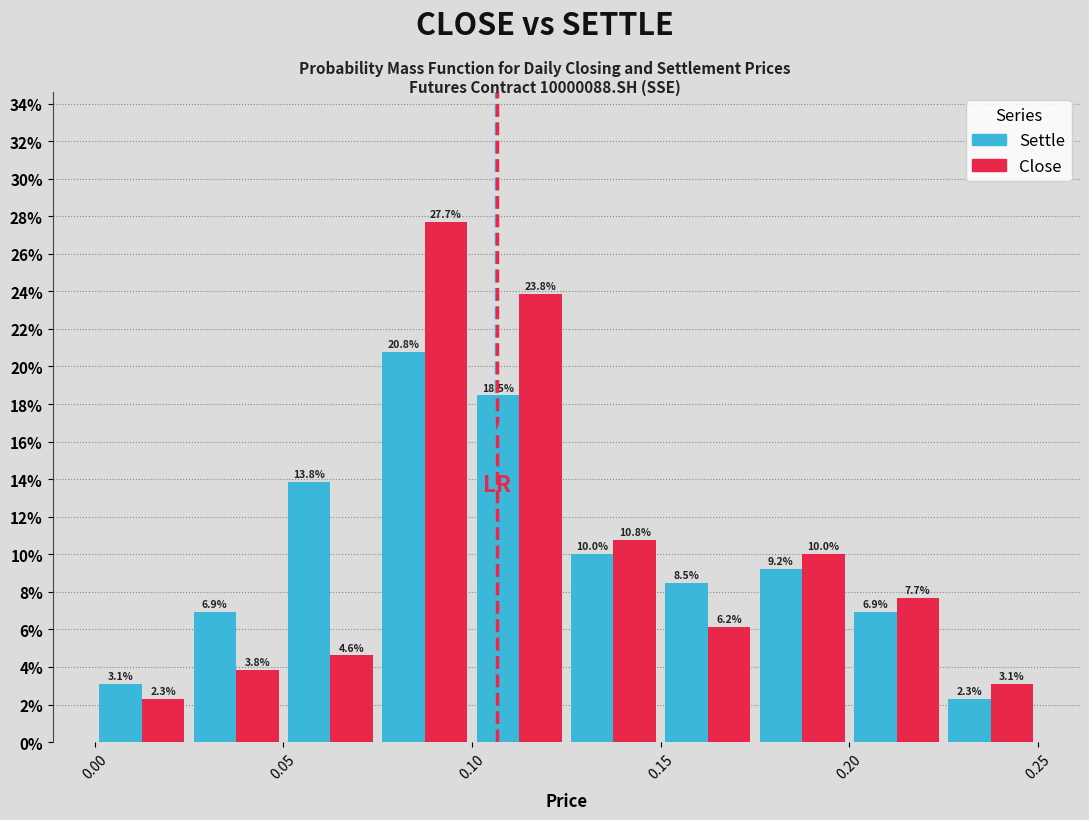

Reading left to right, list every range on the x-axis with the height of the bar of each series over it.

0.000 to 0.025: Settle=3.1	Close=2.3
0.025 to 0.050: Settle=6.9	Close=3.8
0.050 to 0.075: Settle=13.8	Close=4.6
0.075 to 0.100: Settle=20.8	Close=27.7
0.100 to 0.125: Settle=18.5	Close=23.8
0.125 to 0.150: Settle=10.0	Close=10.8
0.150 to 0.175: Settle=8.5	Close=6.2
0.175 to 0.200: Settle=9.2	Close=10.0
0.200 to 0.225: Settle=6.9	Close=7.7
0.225 to 0.250: Settle=2.3	Close=3.1